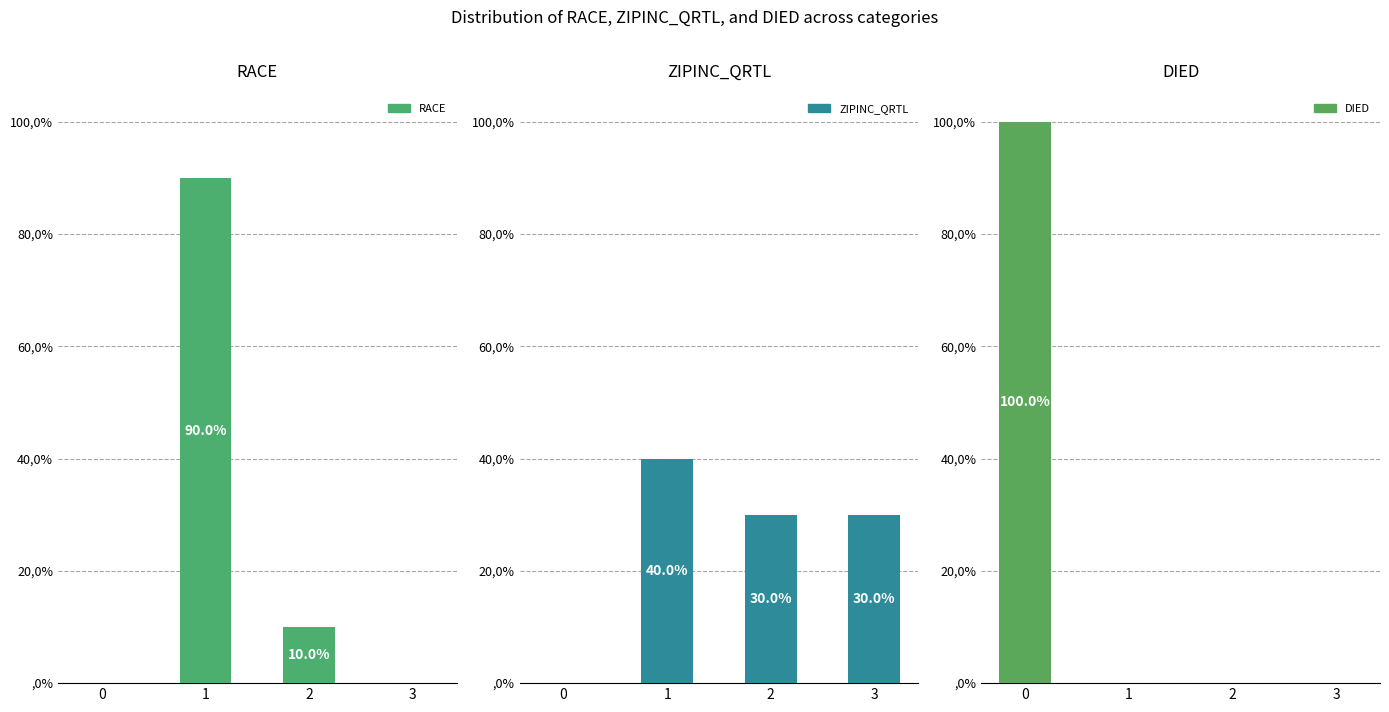

What is the total value across all series at 0?

100